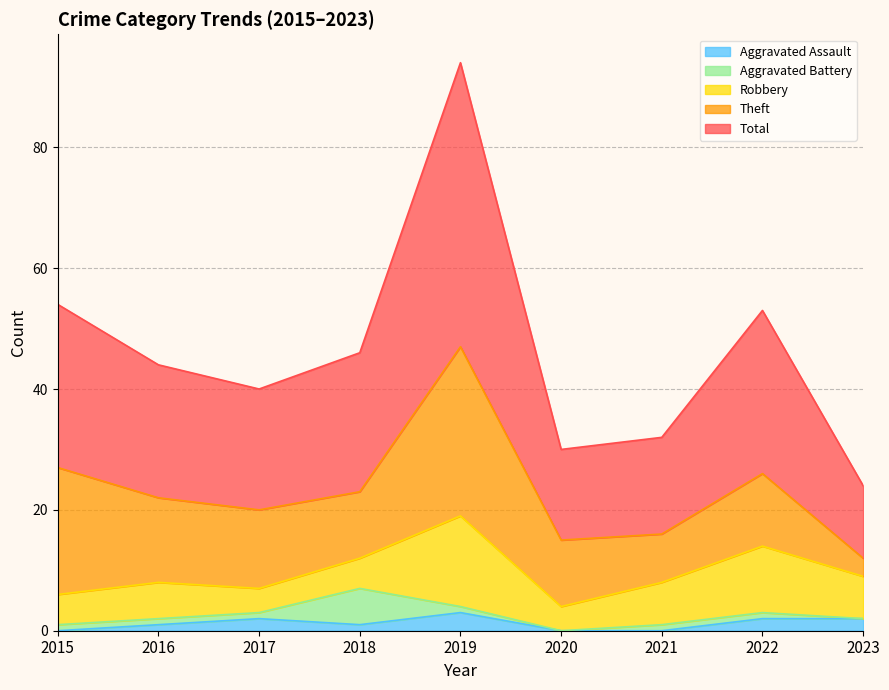

At which category is the sum across all series the highest?

2019